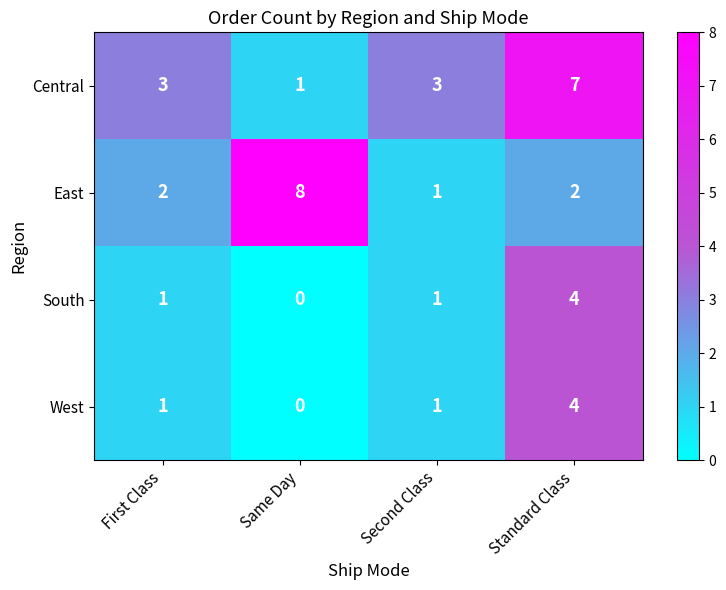

The value of East at Standard Class is 3. True or false?

False